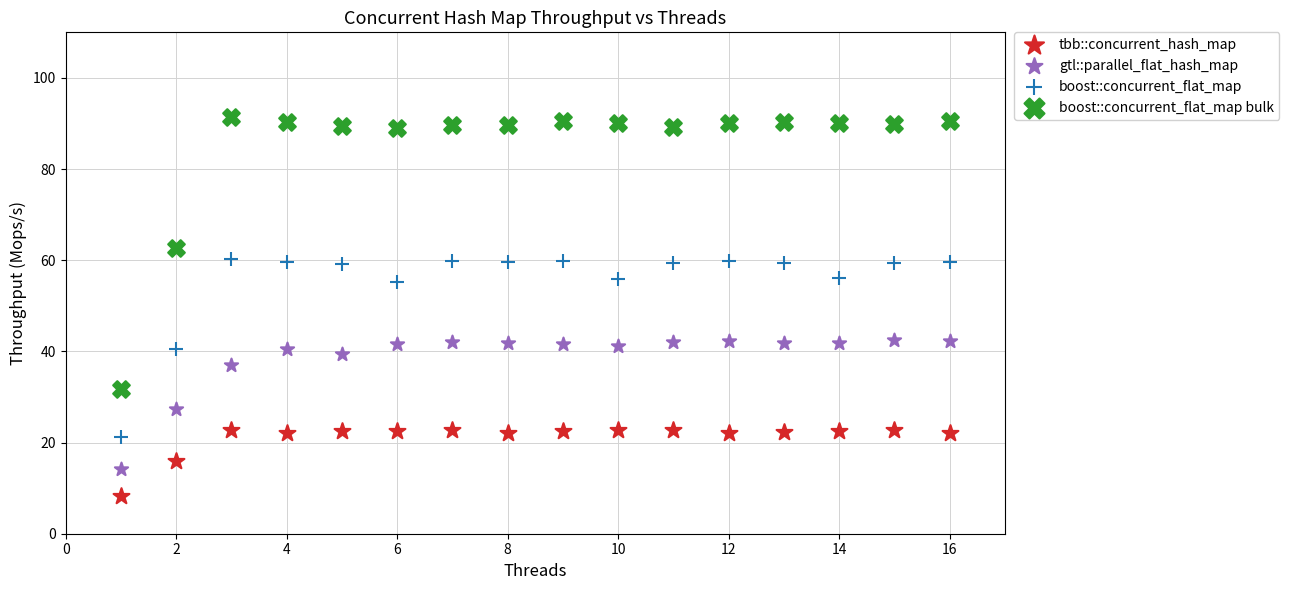

What are all the series names shown in the legend?

tbb::concurrent_hash_map, gtl::parallel_flat_hash_map, boost::concurrent_flat_map, boost::concurrent_flat_map bulk